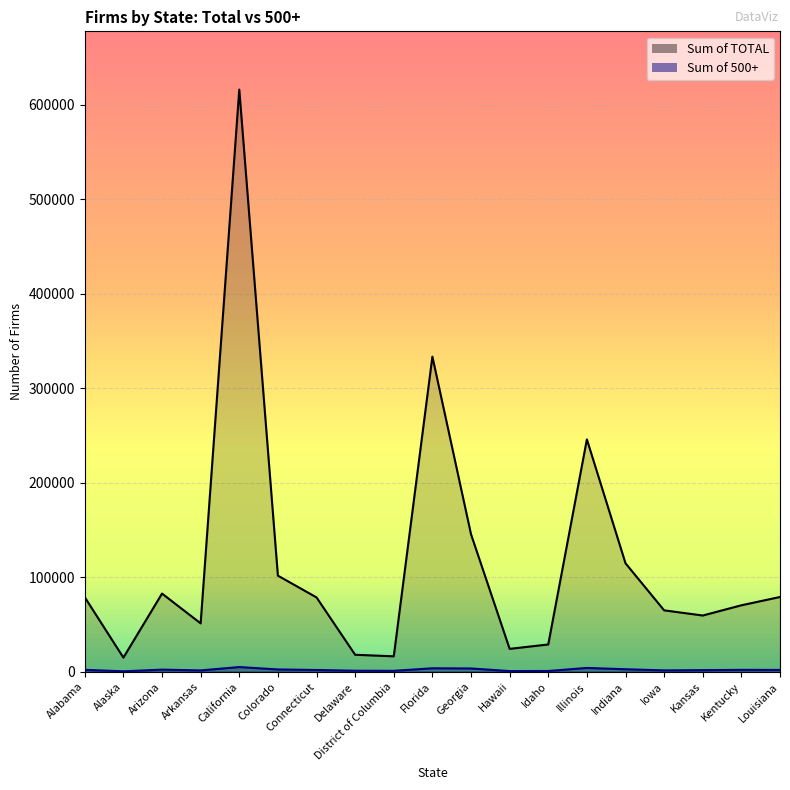

Where is the first local maximum for Sum of TOTAL?

Arizona